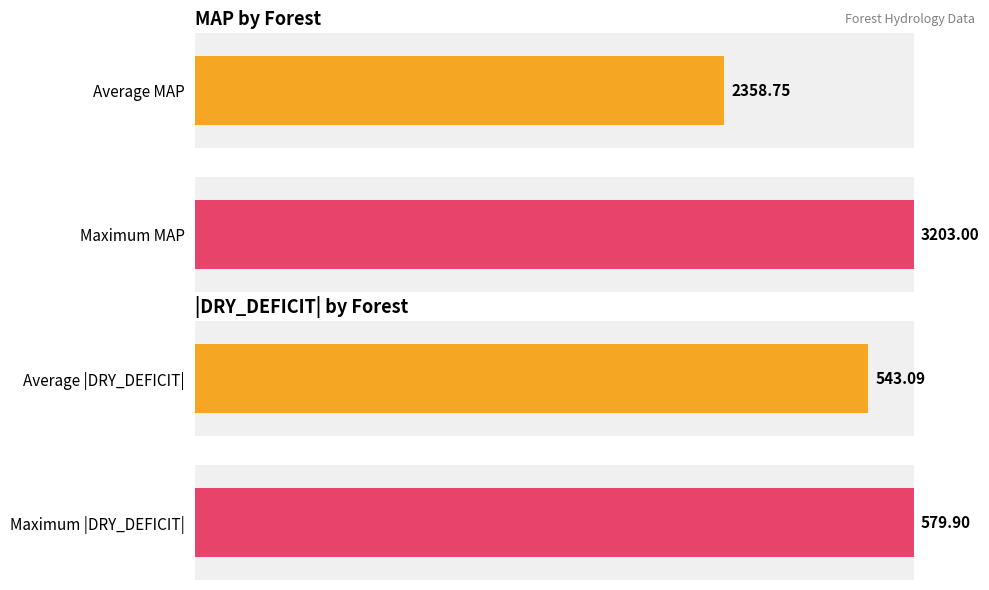

Are the bars grouped side by side (vs. stacked)?

Yes